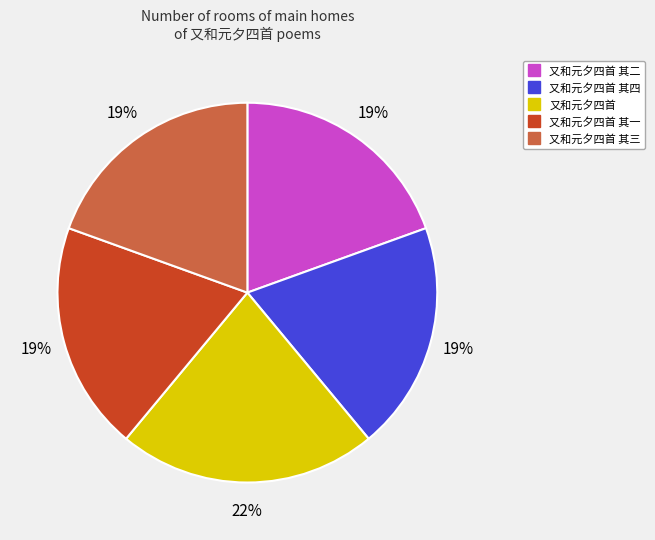

To the nearest percent, what is the difference between the largest and smallest slice percentages?

3%